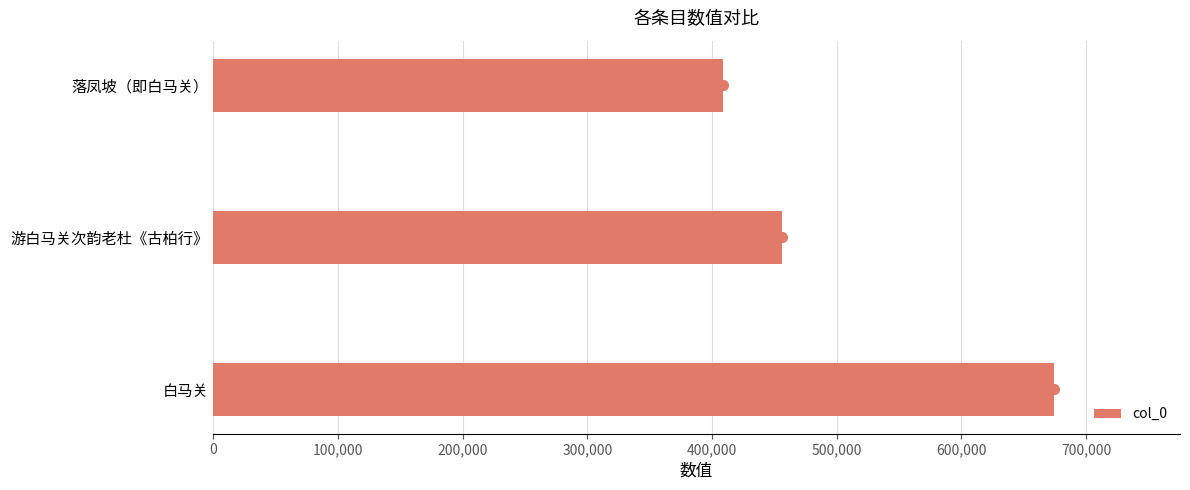

Count the values in the range 409034 to 674125.

3